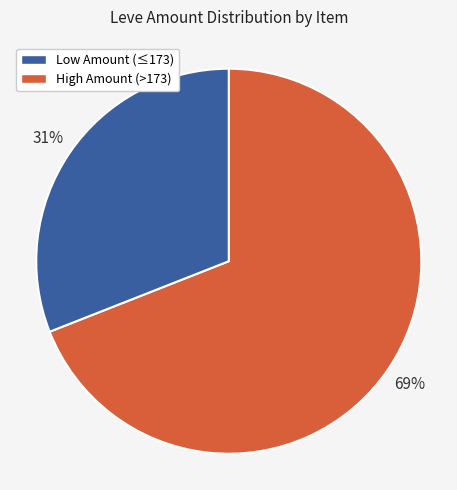

Is there a majority slice in this chart?

Yes